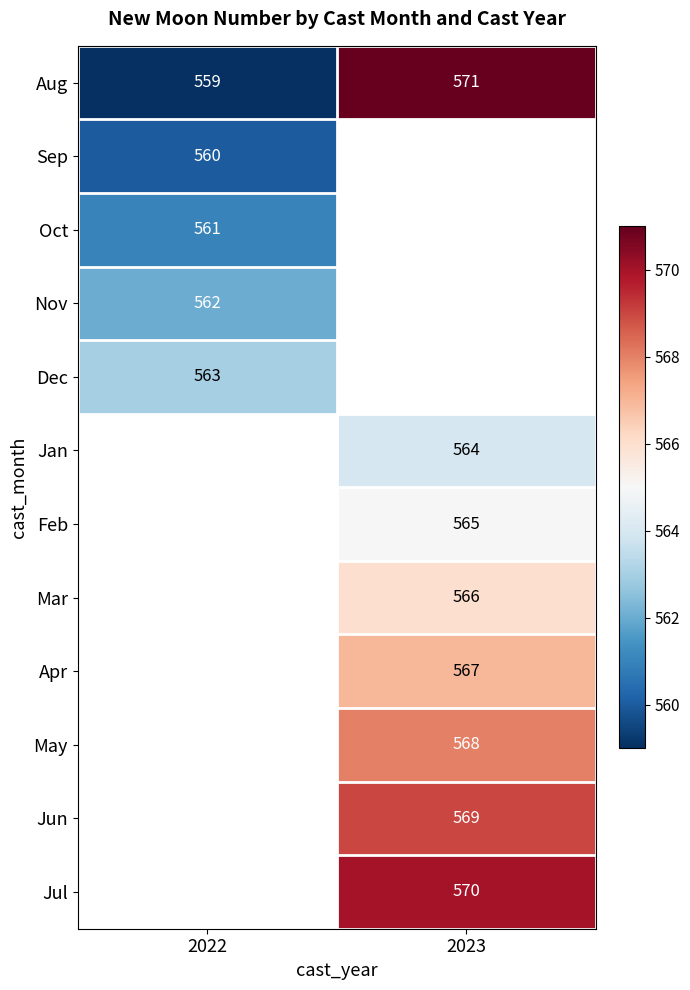

The value of Aug at 2023 is 335.1. True or false?

False